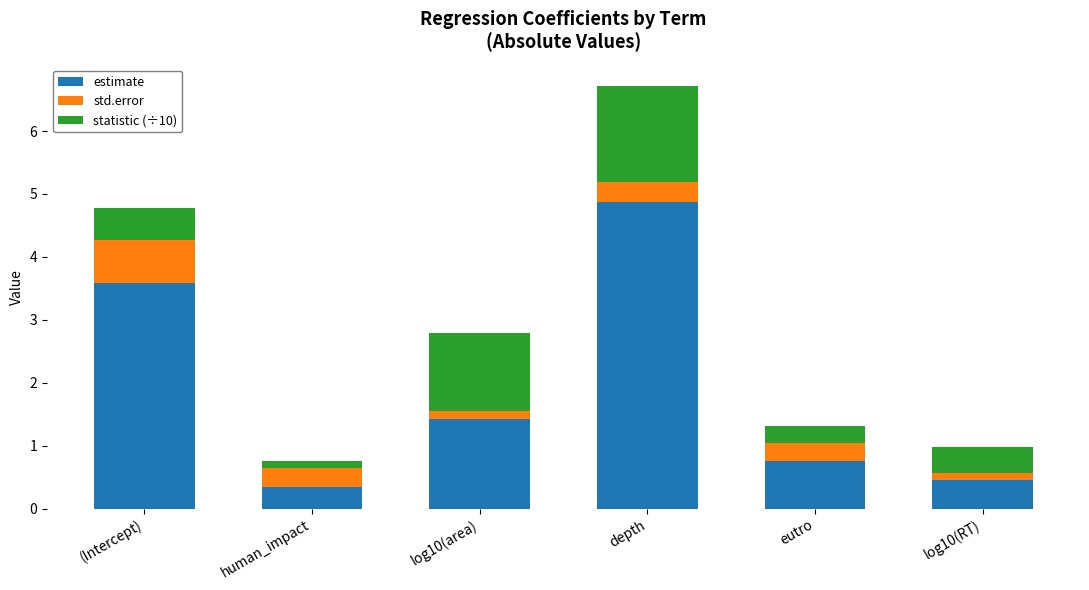

At which category is the sum across all series the highest?

depth